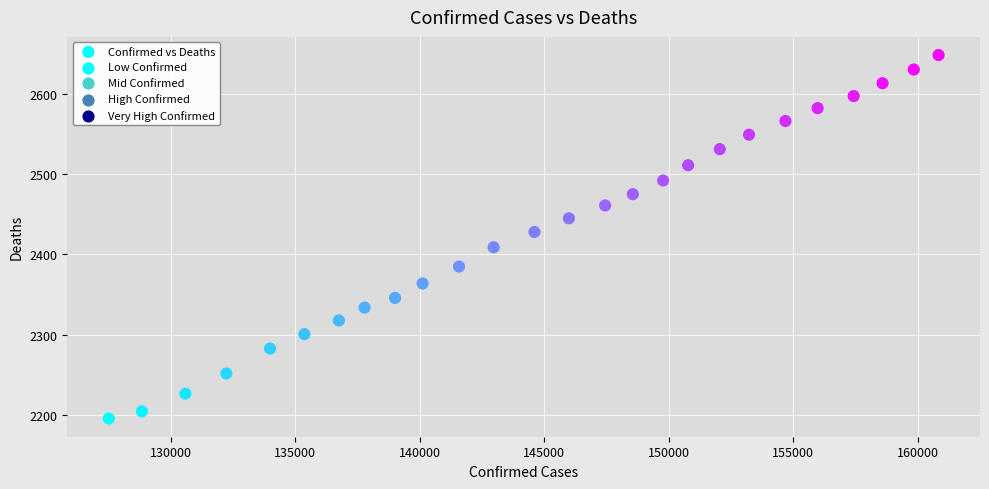

What Y value in the scatter plot is closest to 2422?

2428